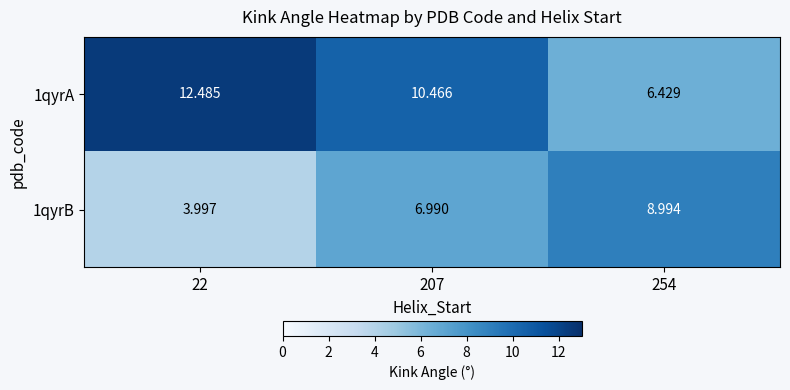

Reading left to right, extract all data points from this chart.

1qyrA: 22=12.5	207=10.5	254=6.4
1qyrB: 22=4.0	207=7.0	254=9.0